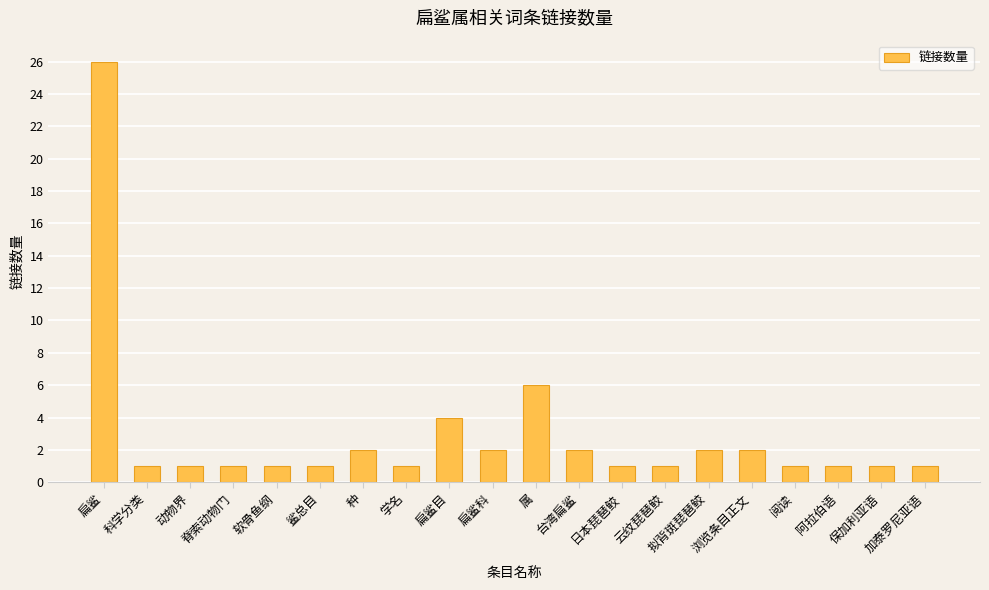

Where is the data nearest to the value 13?

属